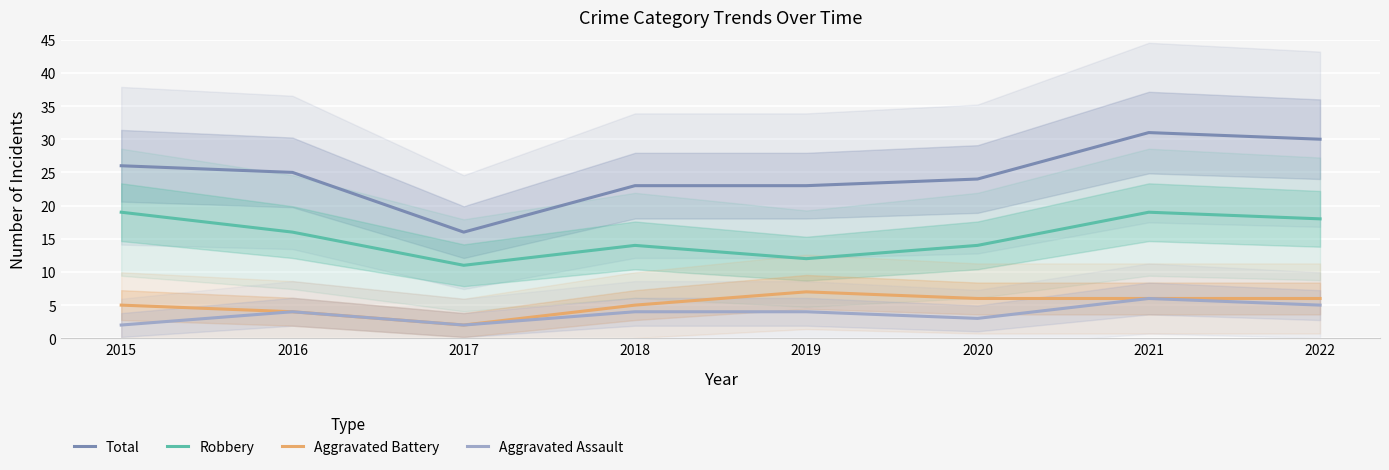

Which series has the largest range (max minus min)?

Total